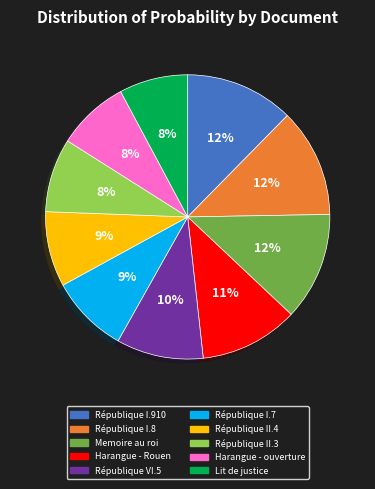

Which has a higher value, République II.4 or Lit de justice?

République II.4